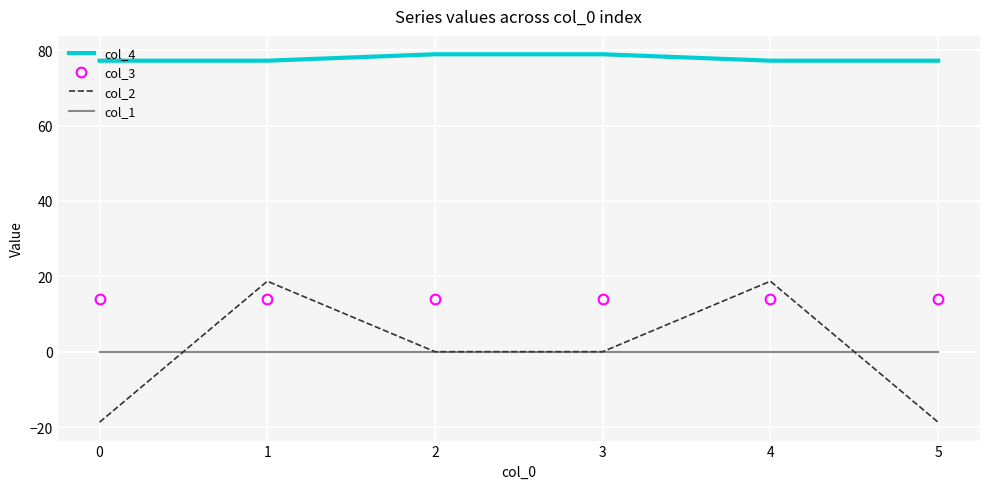

Rank the series at 0 from highest to lowest value.

col_4, col_3, col_1, col_2